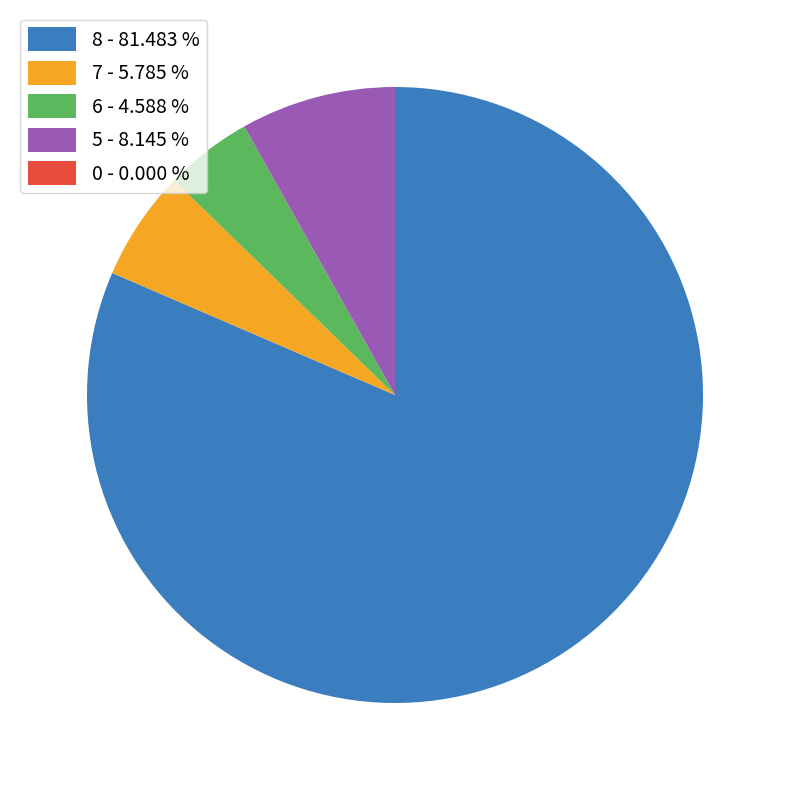

Does any single category account for the majority?

Yes